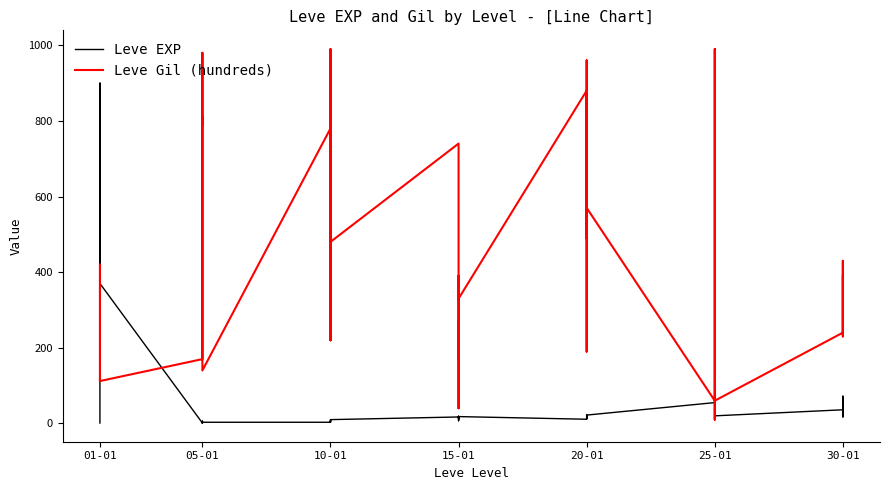

Between which two adjacent categories do Leve Gil (hundreds) and Leve EXP first intersect?

01-01 and 01-01